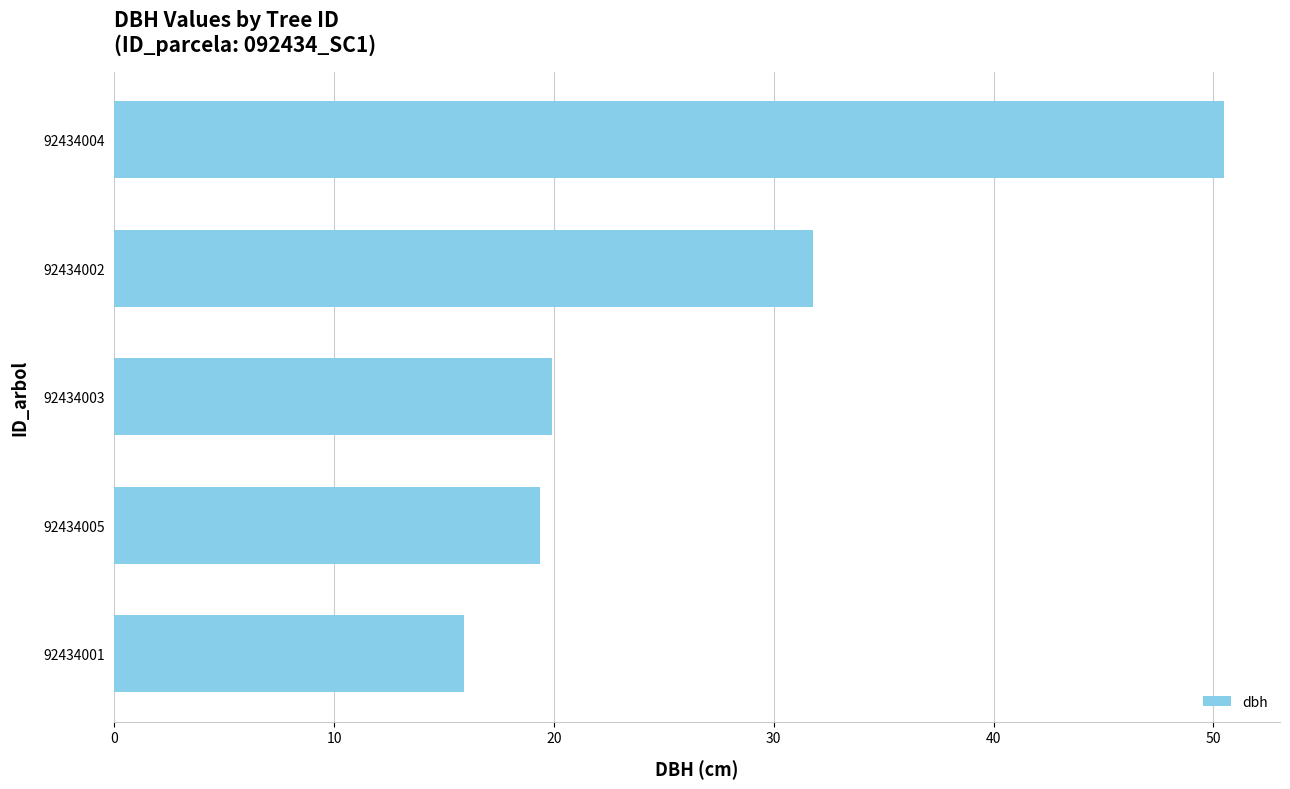

Are the bars horizontal?

Yes